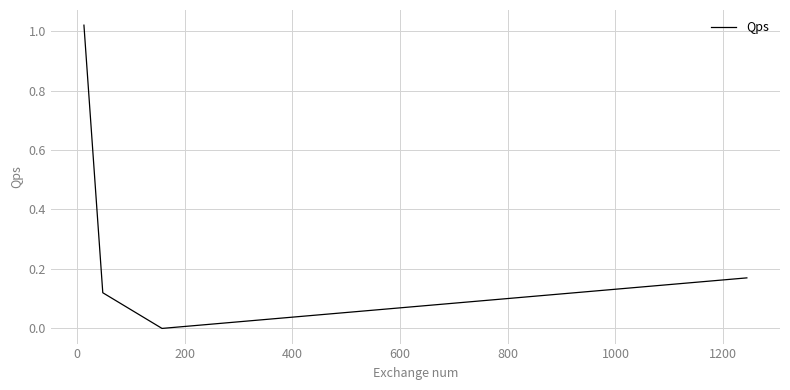

What is the average value?

0.3